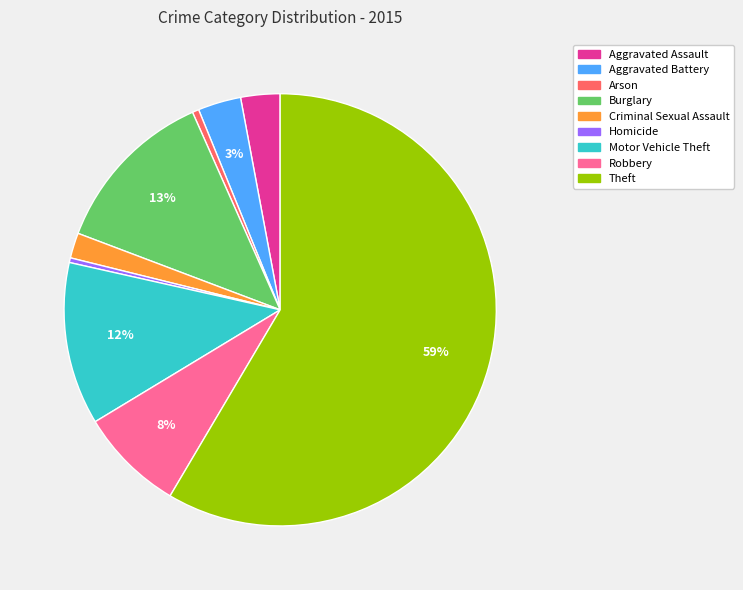

Is there any slice that represents more than half of the pie?

Yes